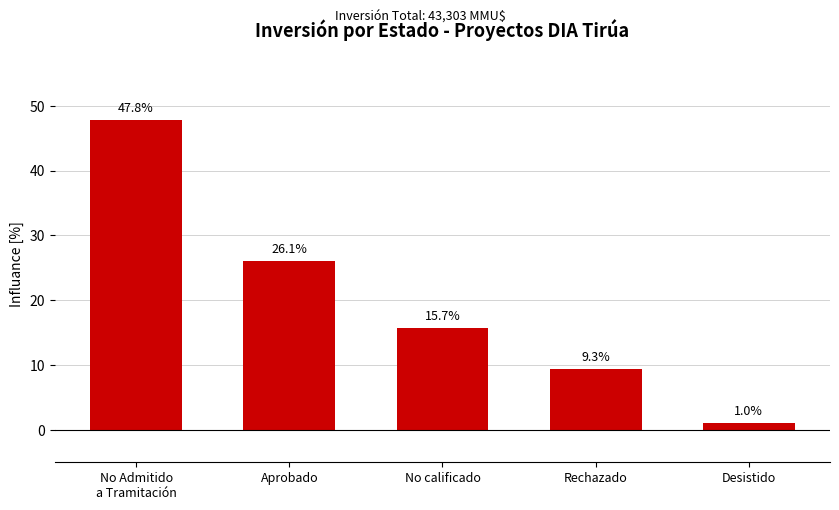

List the labels in order of value, smallest first.

Desistido, Rechazado, No calificado, Aprobado, No Admitido
a Tramitación